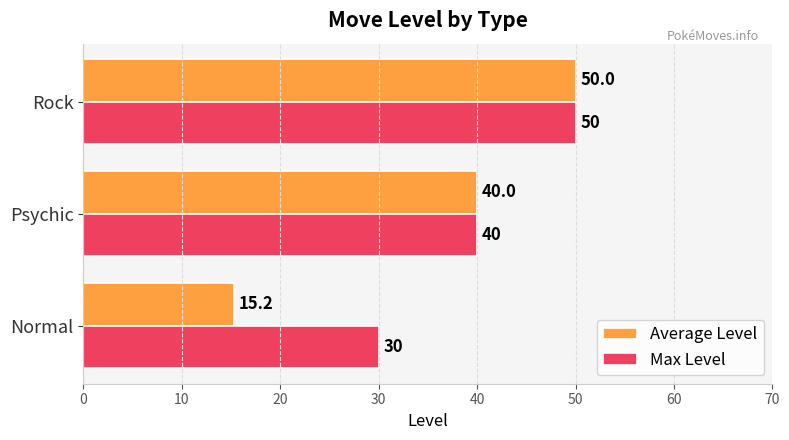

What is the sum of all Max Level values?

120.0